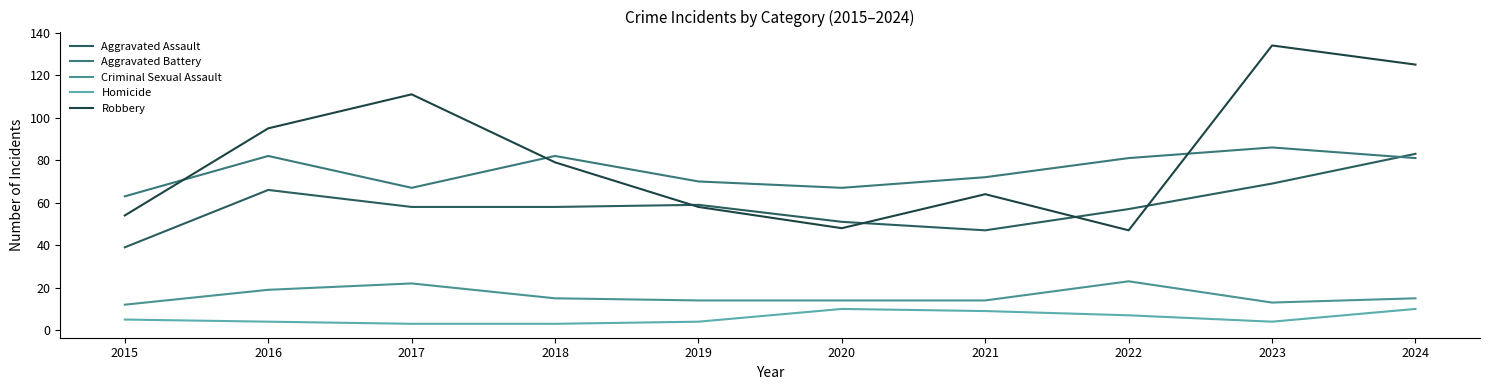

How many lines are shown in the chart?

5